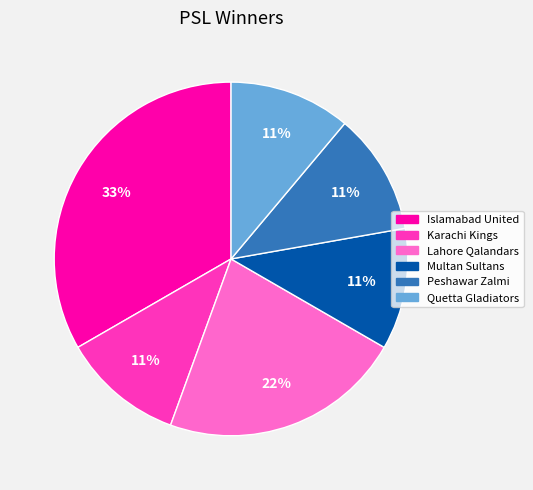

To the nearest percent, what is the difference between the largest and smallest slice percentages?

22%